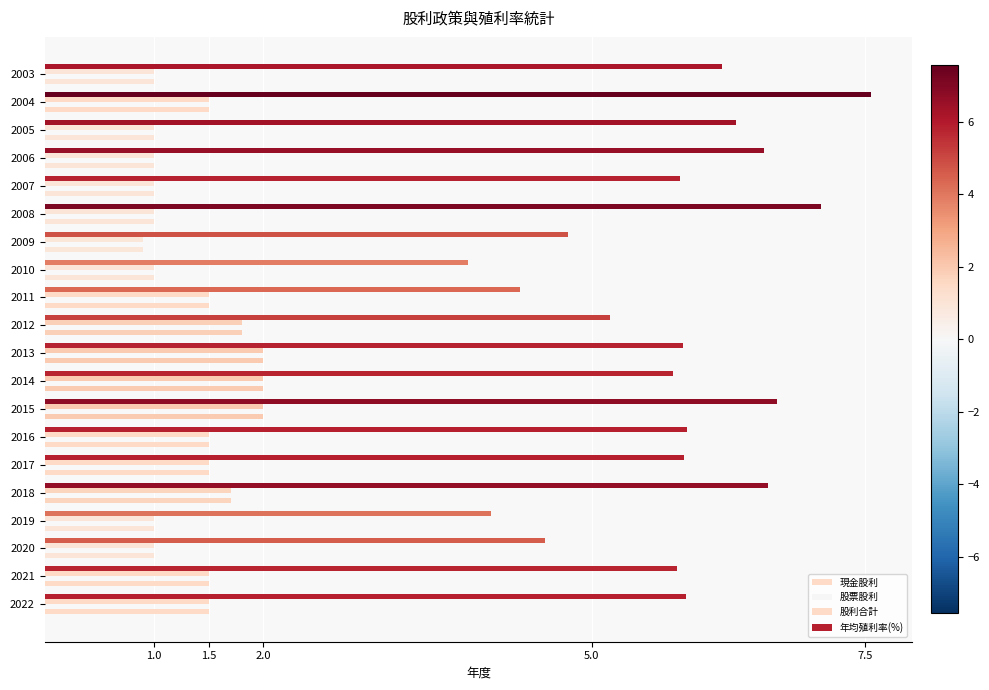

What is the sum of all 現金股利 values?

27.4